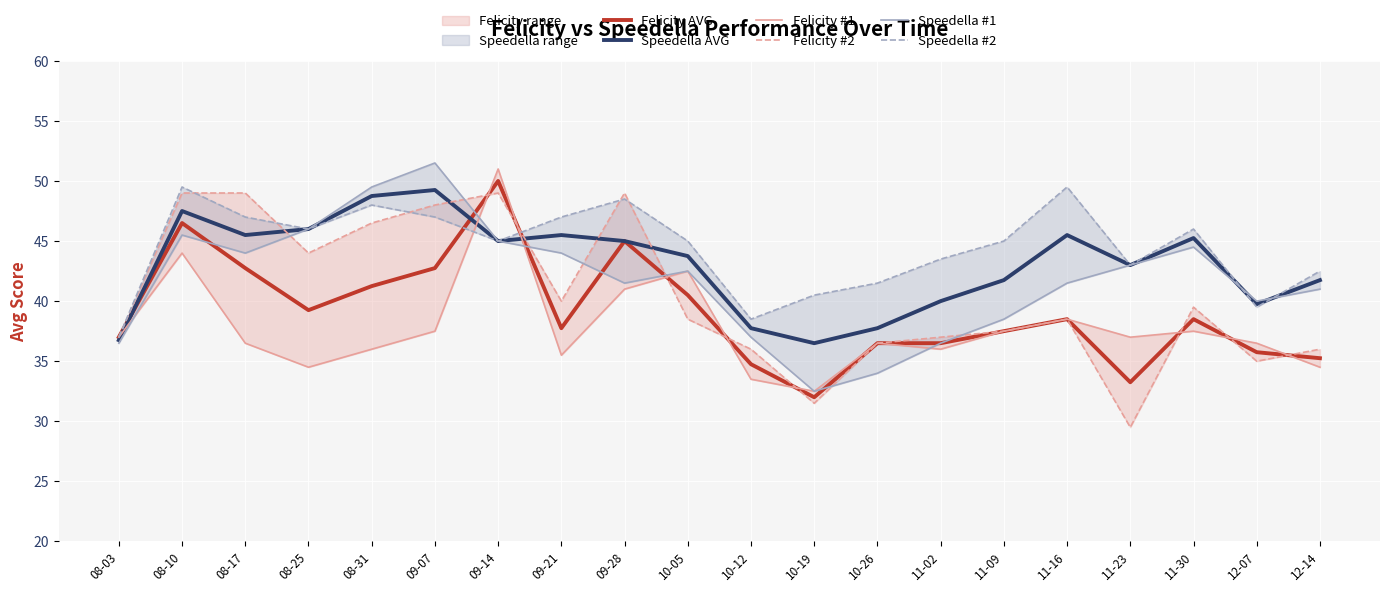

What is the difference between the second highest and second lowest values in the Felicity AVG series?

13.2